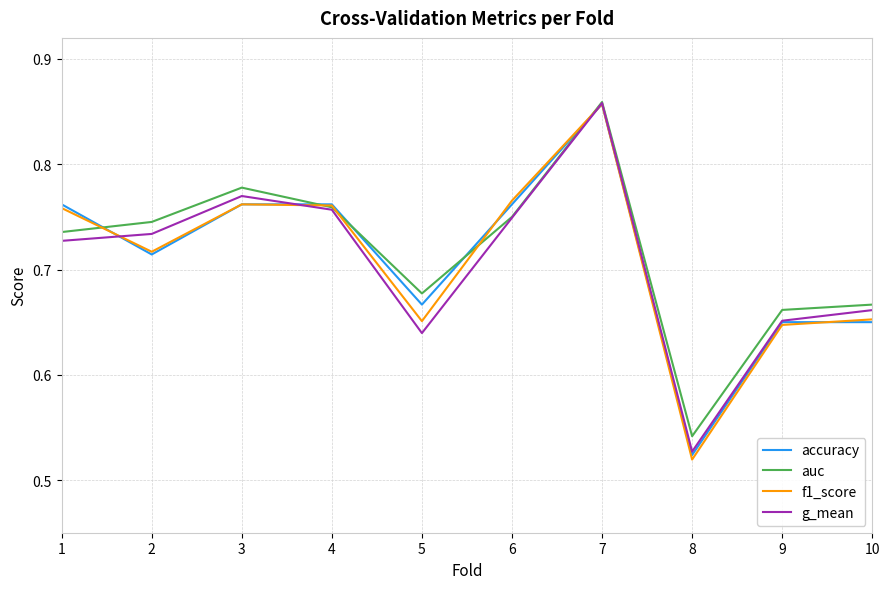

Which series changed the most between 1 and 8?

f1_score